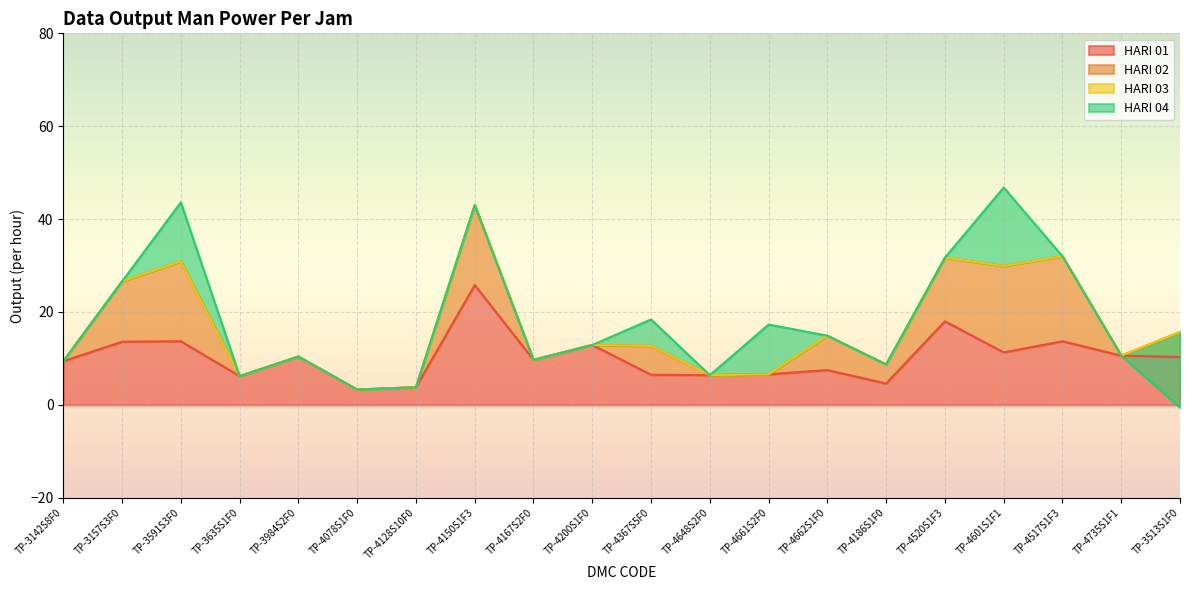

Between TP-3513S1F0 and TP-4648S2F0, which is larger?

TP-3513S1F0